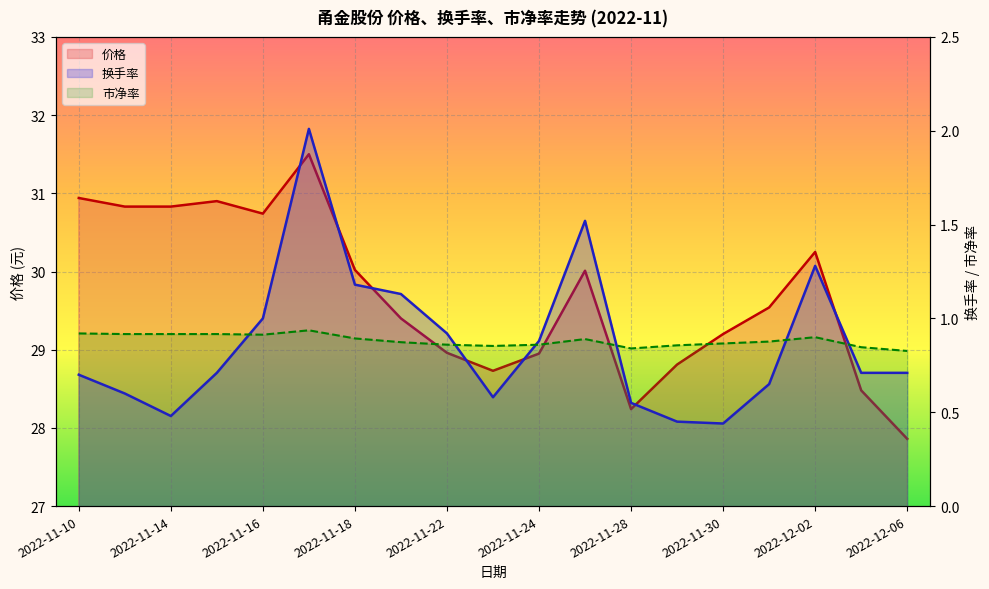

What is the total value across all series at 10?

30.7